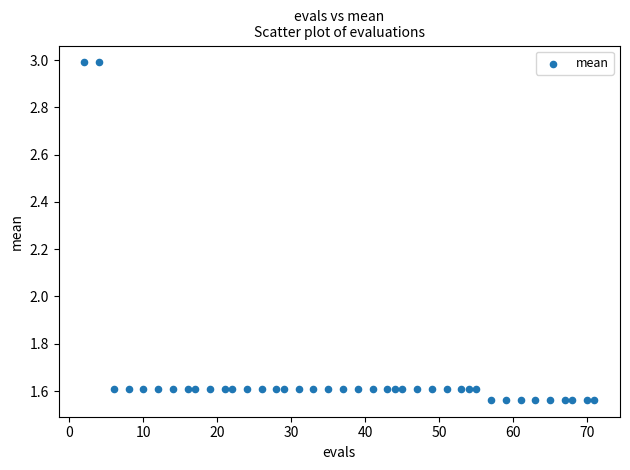

What is the range of X values (max minus min)?

69.0